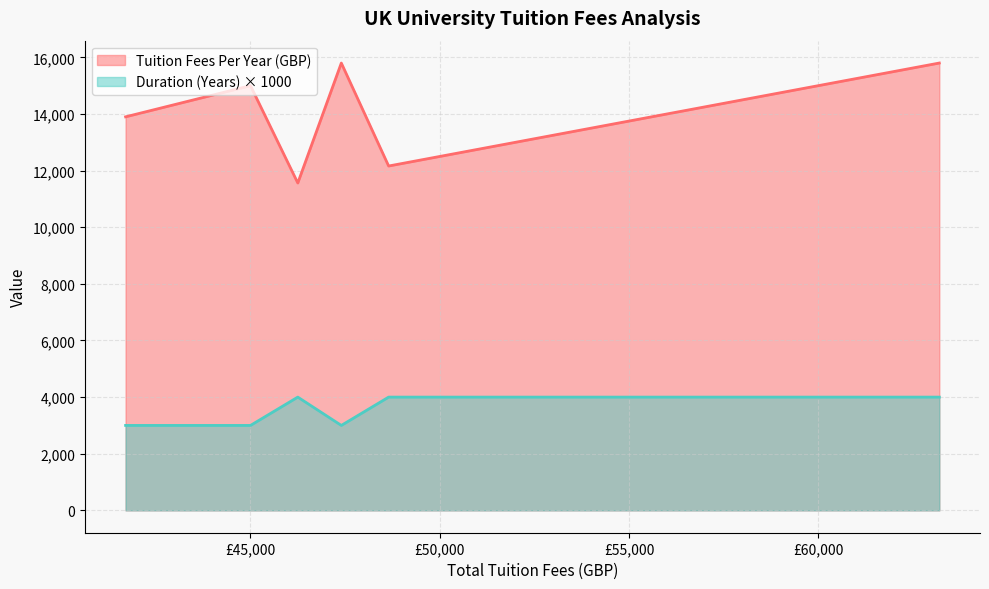

True or false: Duration (Years) has a value of 4.1 at 45000.

False